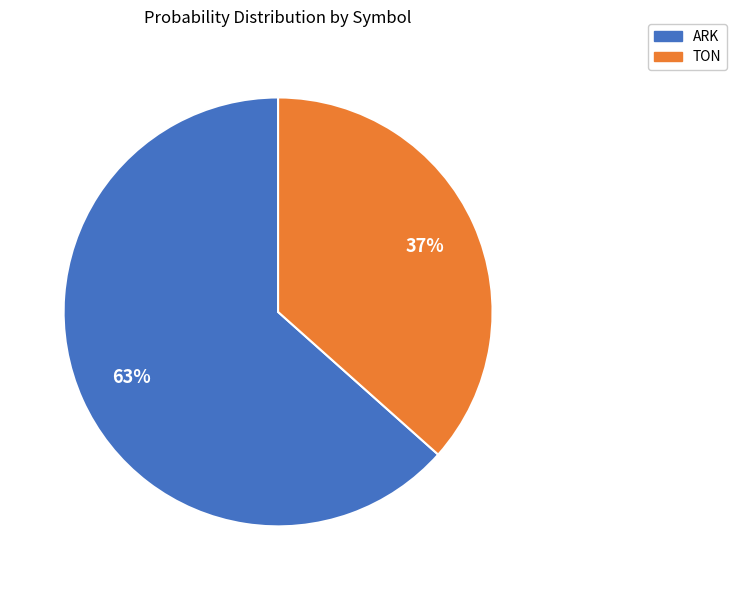

Which category has the biggest portion of the pie?

ARK